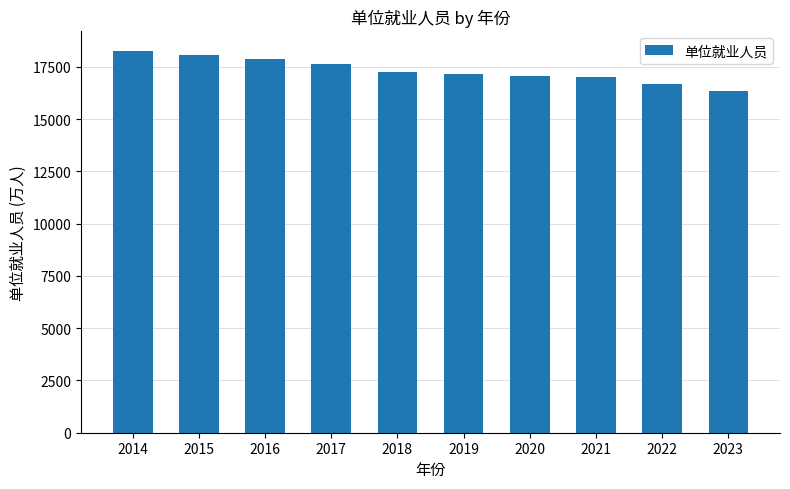

At which category does the chart reach its peak across all series?

2014